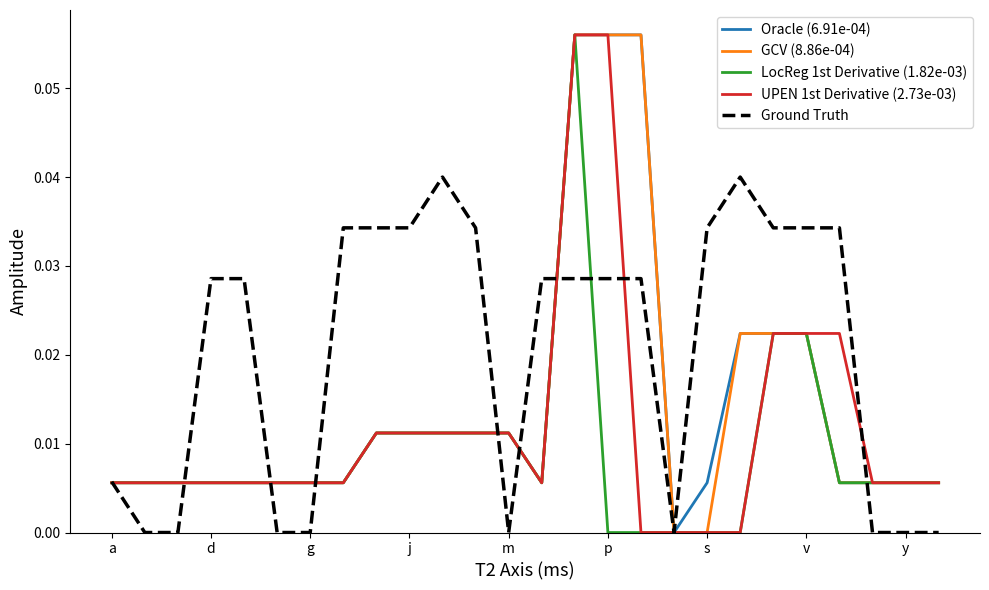

How many lines are shown in the chart?

5